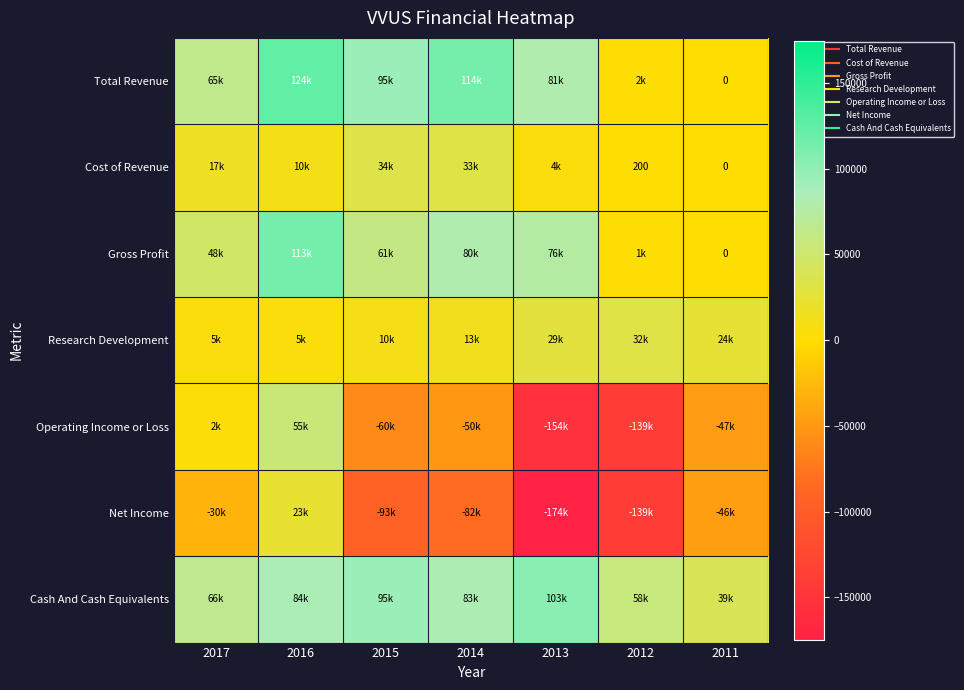

Rank the series by their maximum value, from highest to lowest.

Total Revenue, Gross Profit, Cash And Cash Equivalents, Operating Income or Loss, Cost of Revenue, Research Development, Net Income